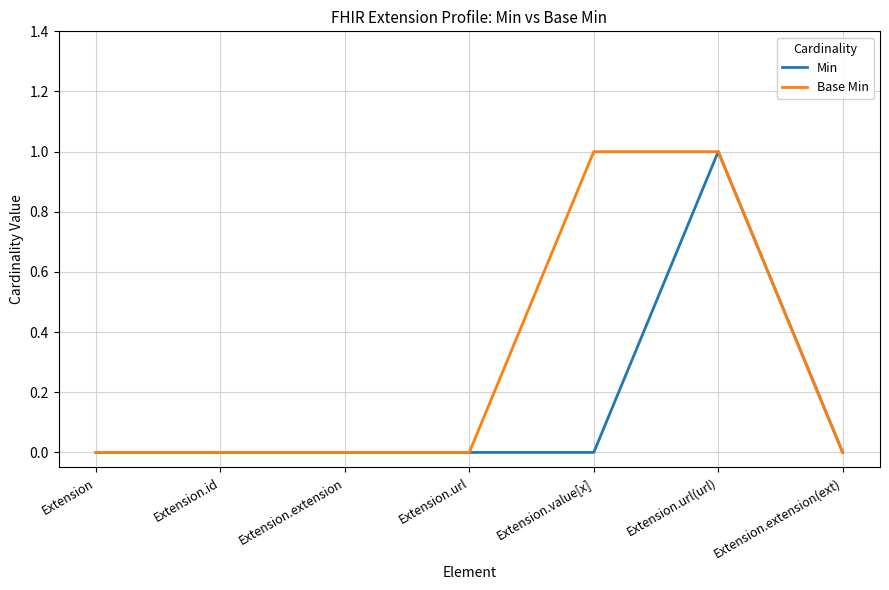

Reading right to left, extract all data points from this chart.

Min: Extension.extension(ext)=0	Extension.url(url)=1	Extension.value[x]=0	Extension.url=0	Extension.extension=0	Extension.id=0	Extension=0
Base Min: Extension.extension(ext)=0	Extension.url(url)=1	Extension.value[x]=1	Extension.url=0	Extension.extension=0	Extension.id=0	Extension=0